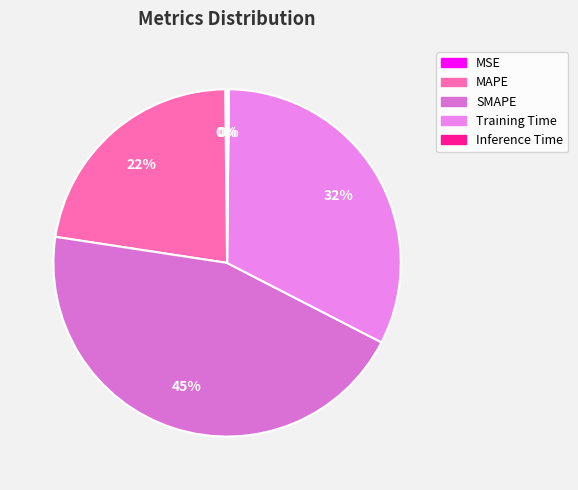

Which category has the biggest portion of the pie?

SMAPE